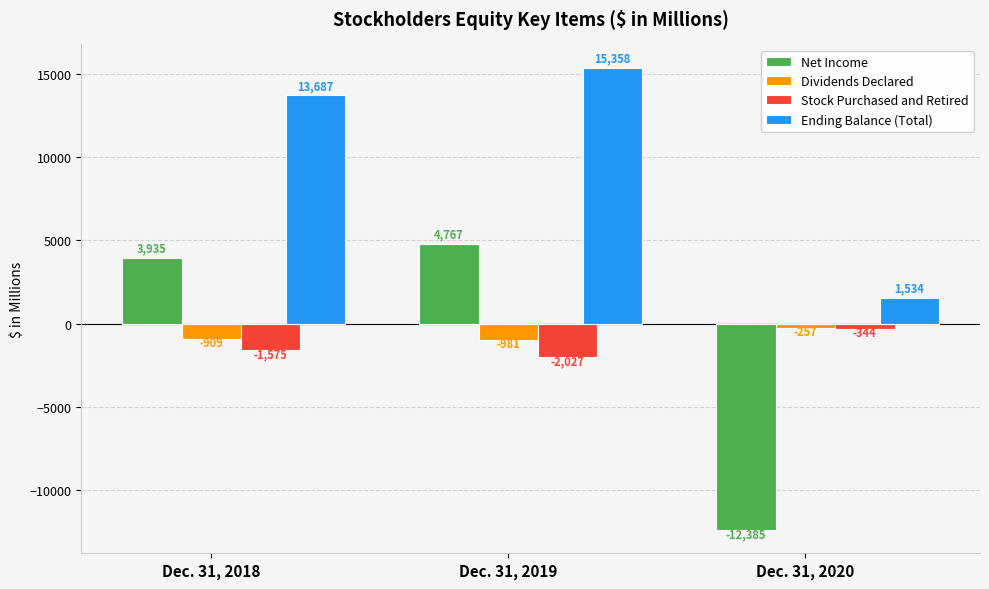

What is the approximate value of Dividends Declared at Dec. 31, 2018?

-909